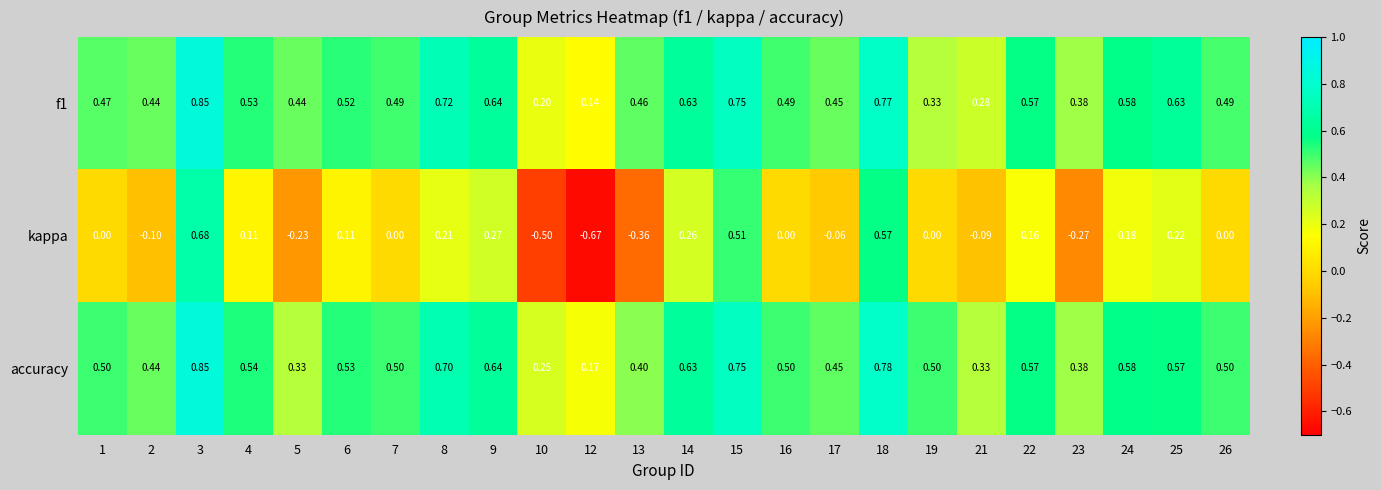

Is the value of f1 at 18 greater than the value of kappa at 14?

Yes